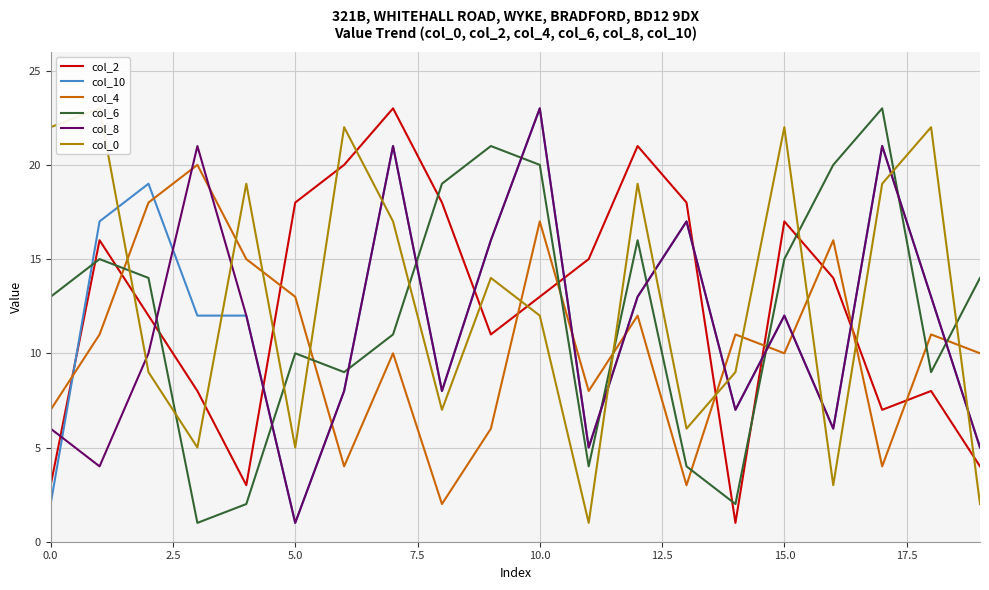

After their last crossing, which series has the higher values: col_4 or col_2?

col_4